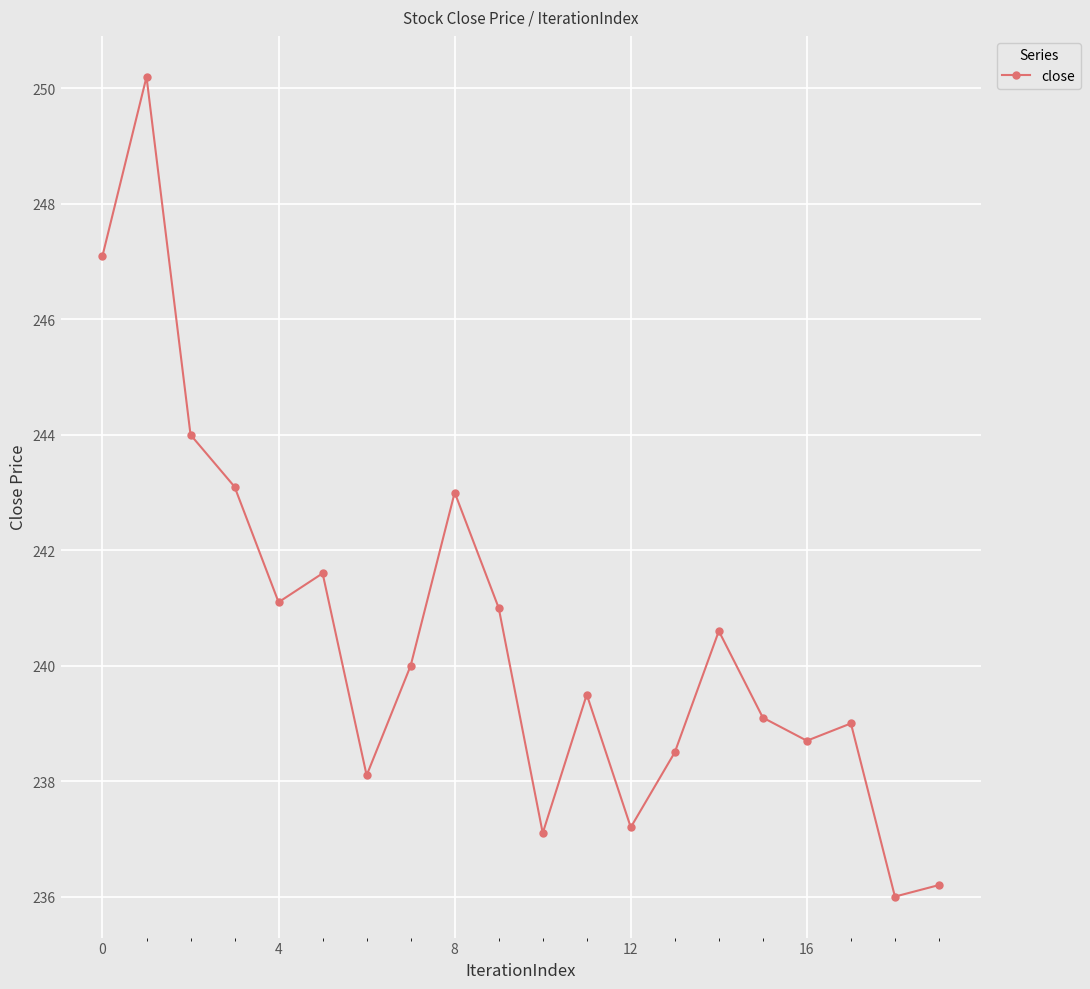

How many series are shown in this chart?

1